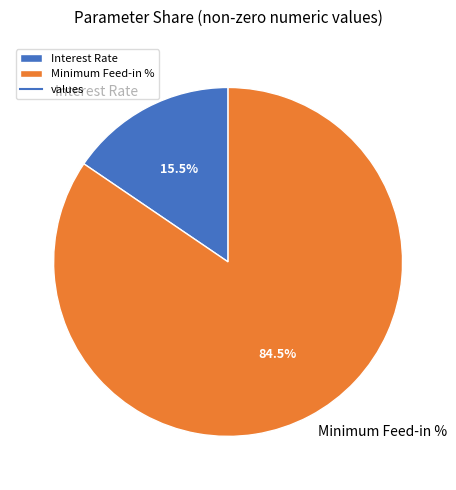

Rank the categories by value from lowest to highest.

Interest Rate, Minimum Feed-in %